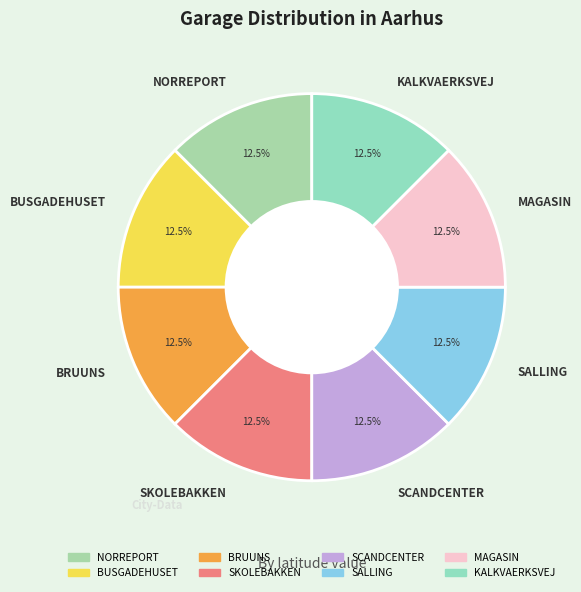

What is the ratio of the value at KALKVAERKSVEJ to the value at BRUUNS?

1.0